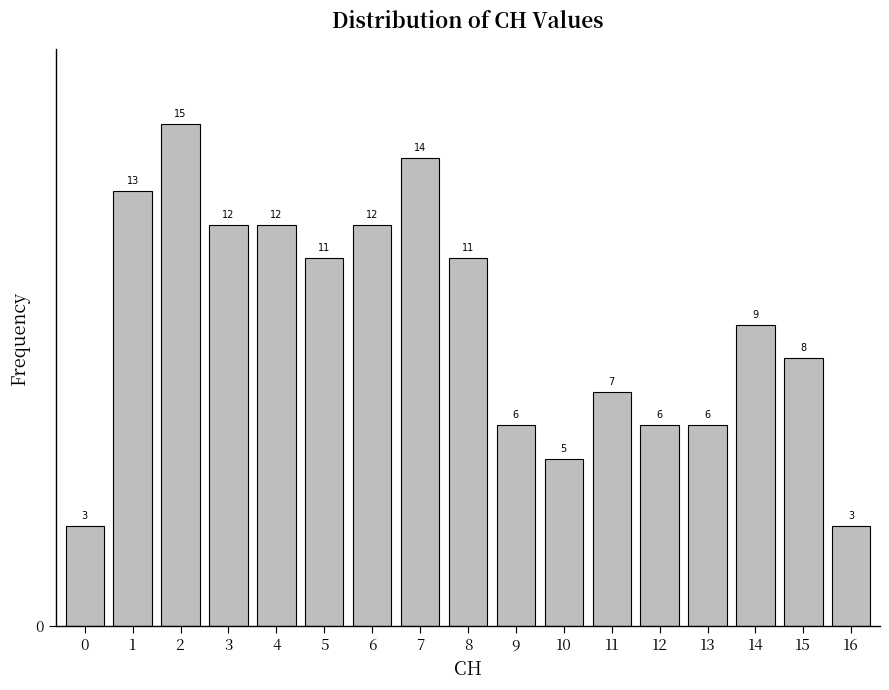

Reading right to left, extract all data points from this chart.

16=3	15=8	14=9	13=6	12=6	11=7	10=5	9=6	8=11	7=14	6=12	5=11	4=12	3=12	2=15	1=13	0=3